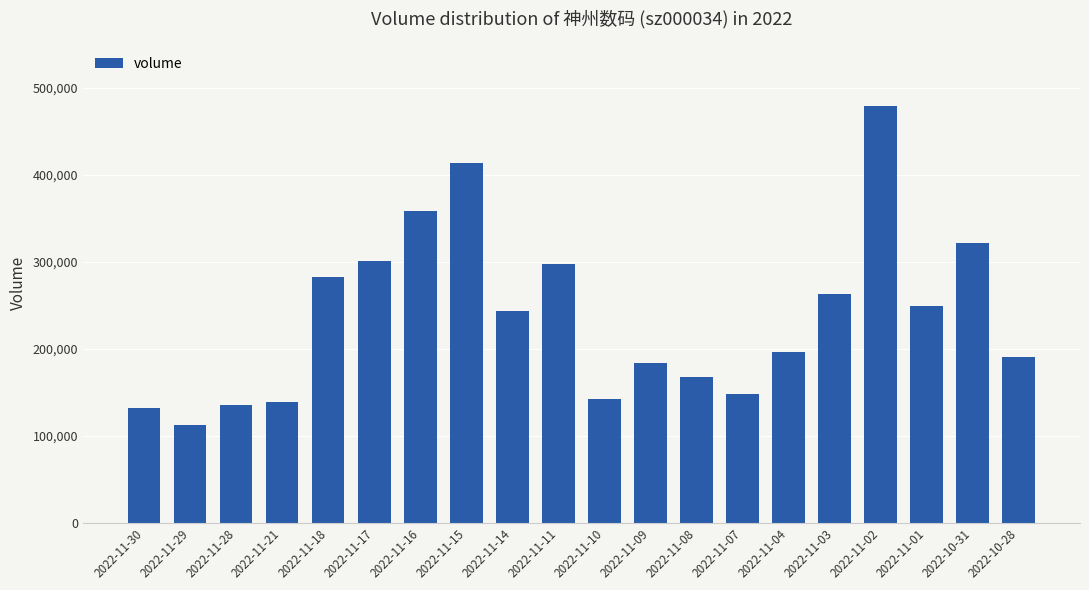

What is the smallest value displayed?

112472